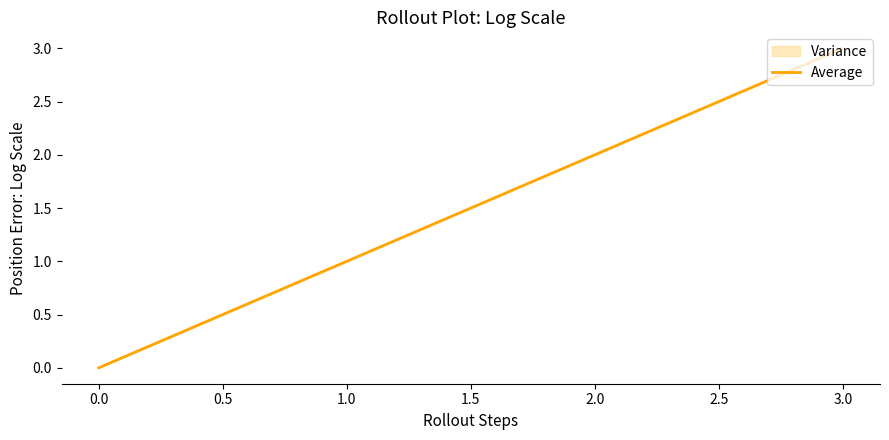

What is the sum of all values?

6